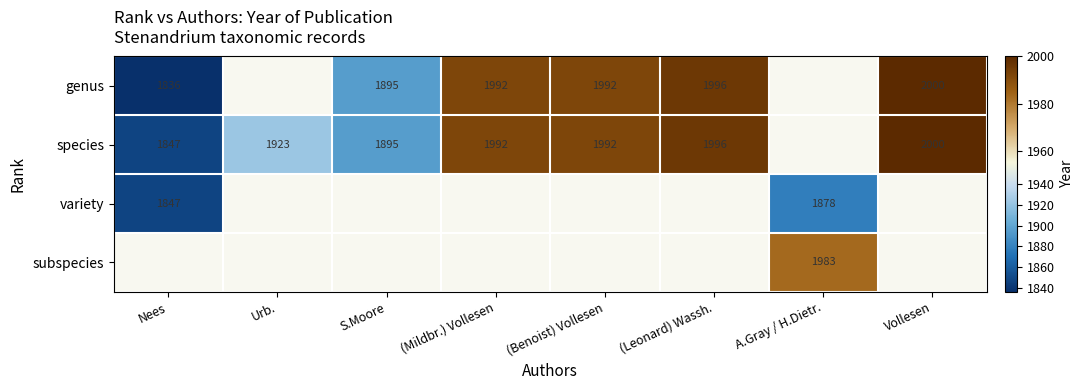

What is the sum of the genus values at Vollesen and S.Moore?

3895